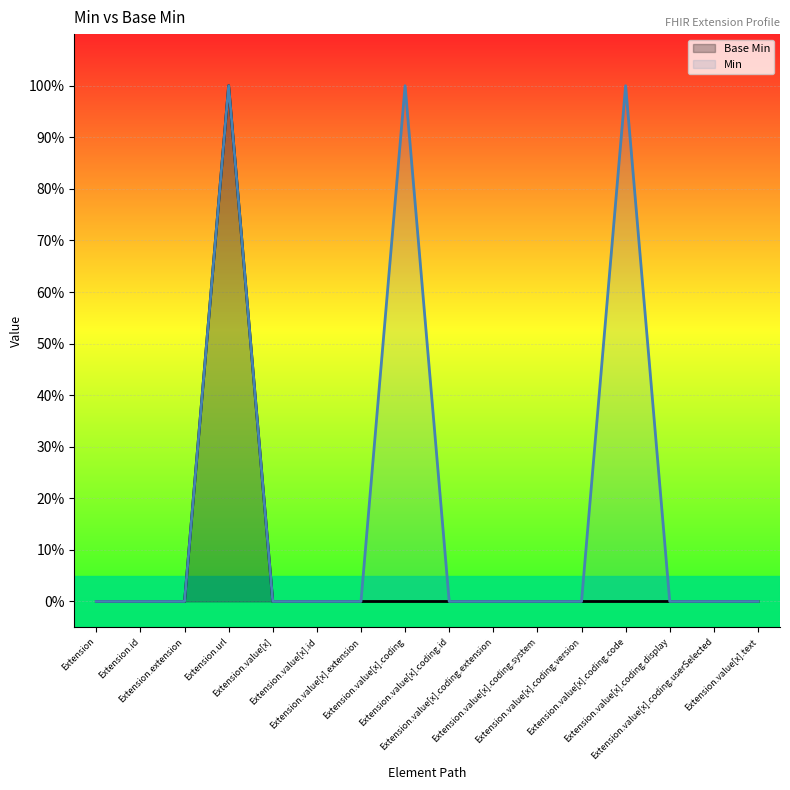

Reading right to left, transcribe all the data shown in this chart.

Base Min: Extension.value[x].text=0	Extension.value[x].coding.userSelected=0	Extension.value[x].coding.display=0	Extension.value[x].coding.code=0	Extension.value[x].coding.version=0	Extension.value[x].coding.system=0	Extension.value[x].coding.extension=0	Extension.value[x].coding.id=0	Extension.value[x].coding=0	Extension.value[x].extension=0	Extension.value[x].id=0	Extension.value[x]=0	Extension.url=1	Extension.extension=0	Extension.id=0	Extension=0
Min: Extension.value[x].text=0	Extension.value[x].coding.userSelected=0	Extension.value[x].coding.display=0	Extension.value[x].coding.code=1	Extension.value[x].coding.version=0	Extension.value[x].coding.system=0	Extension.value[x].coding.extension=0	Extension.value[x].coding.id=0	Extension.value[x].coding=1	Extension.value[x].extension=0	Extension.value[x].id=0	Extension.value[x]=0	Extension.url=1	Extension.extension=0	Extension.id=0	Extension=0